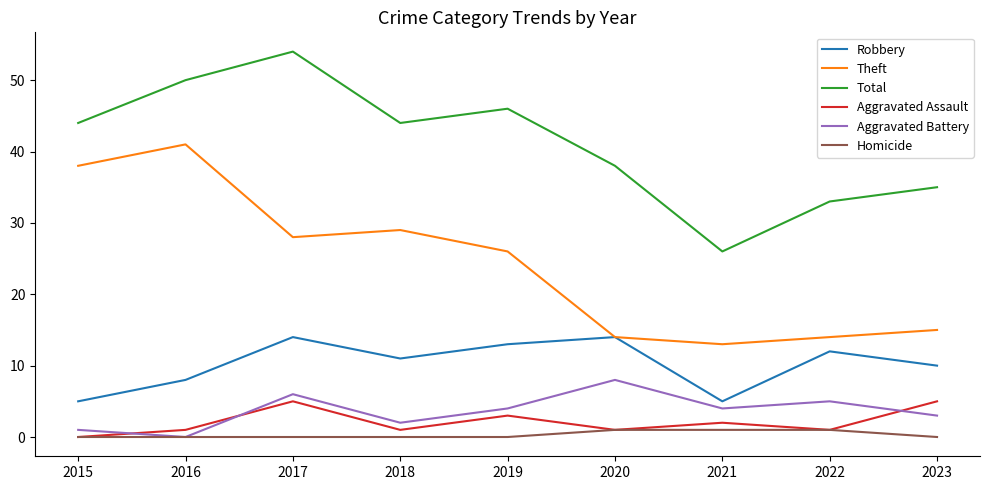

True or false: Aggravated Battery and Robbery intersect in this chart.

False